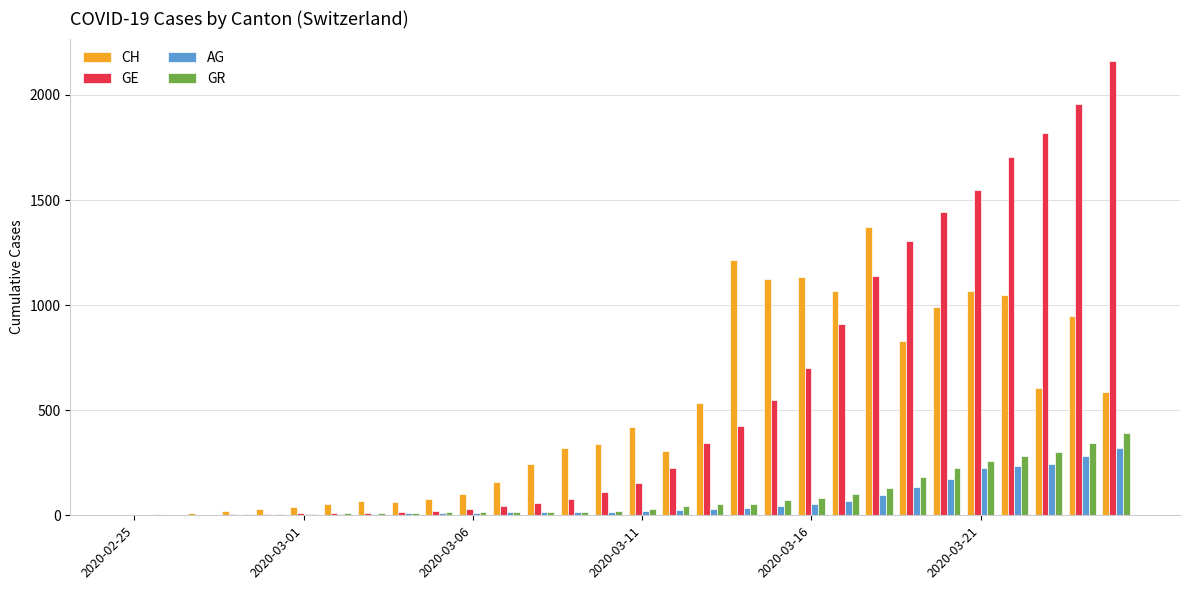

What is the sum of all AG values?

2105